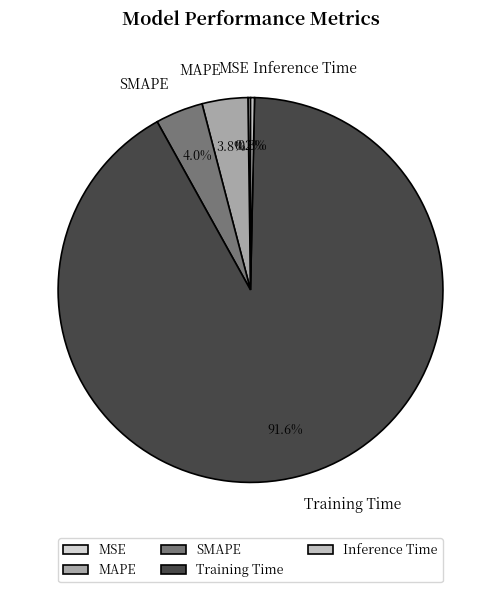

Does any single category account for the majority?

Yes